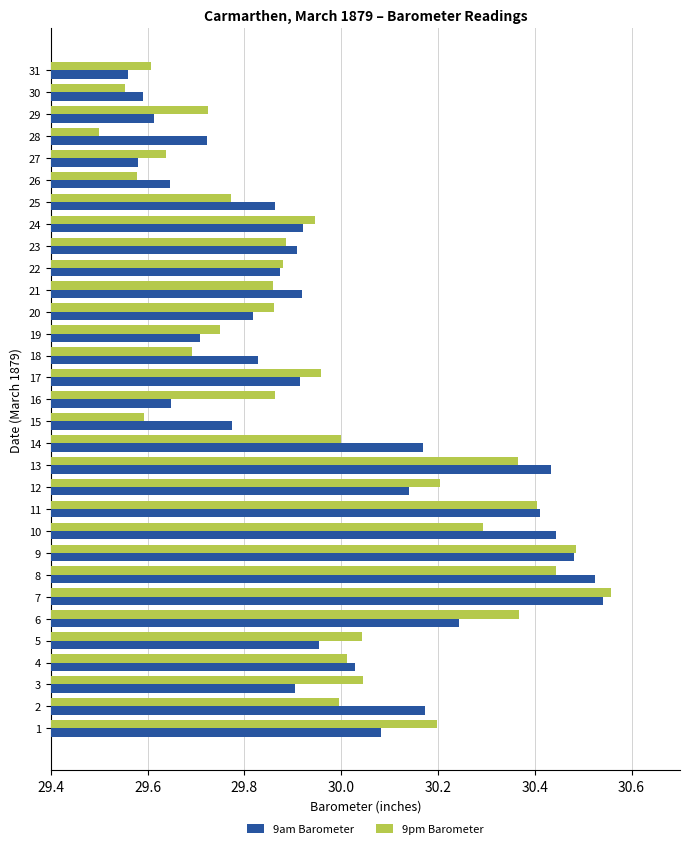

Which series has the widest spread of values?

9pm Barometer